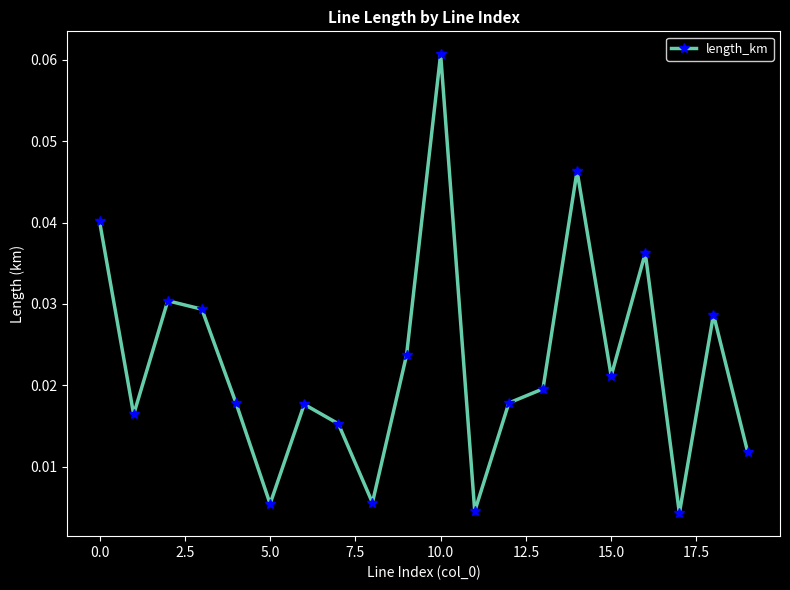

What is the sum of all values?

0.5